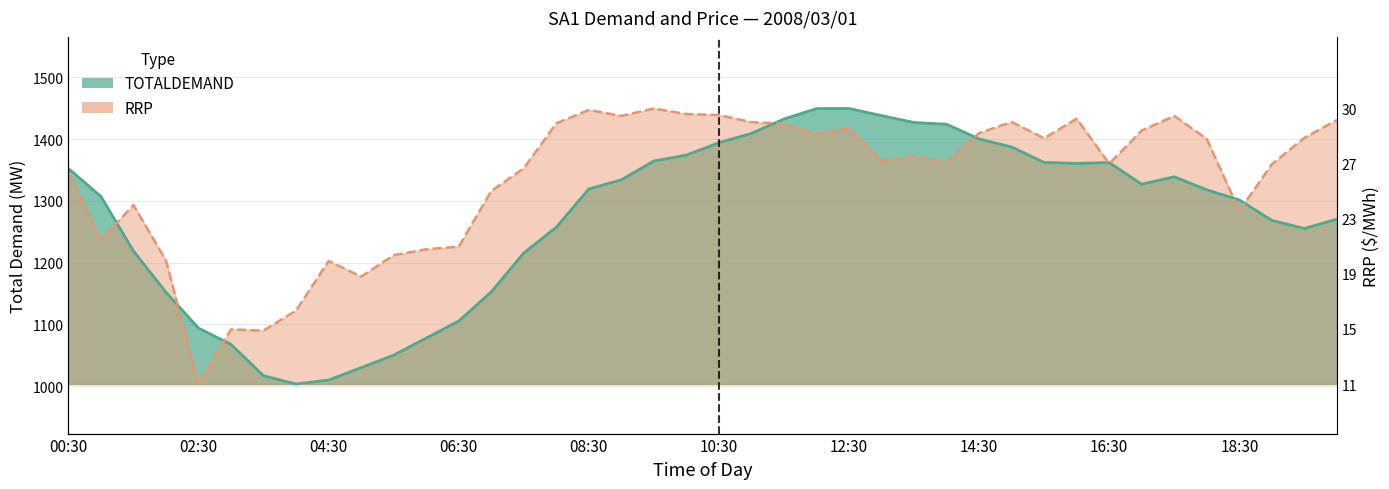

Reading left to right, extract all data points from this chart.

TOTALDEMAND: 00:30=1352.5	01:00=1307.1	01:30=1218.8	02:00=1152.0	02:30=1094.0	03:00=1067.5	03:30=1016.8	04:00=1003.5	04:30=1009.9	05:00=1029.9	05:30=1050.2	06:00=1077.8	06:30=1105.4	07:00=1152.6	07:30=1215.6	08:00=1257.3	08:30=1319.3	09:00=1334.1	09:30=1364.6	10:00=1374.1	10:30=1394.3	11:00=1409.3	11:30=1432.6	12:00=1449.4	12:30=1449.6	13:00=1438.1	13:30=1426.9	14:00=1424.1	14:30=1400.3	15:00=1387.3	15:30=1362.2	16:00=1360.7	16:30=1362.0	17:00=1327.0	17:30=1339.1	18:00=1317.8	18:30=1301.6	19:00=1268.4	19:30=1255.3	20:00=1270.4
RRP: 00:30=1345.7	01:00=1236.7	01:30=1293.4	02:00=1203.4	02:30=1003.5	03:00=1092.0	03:30=1089.9	04:00=1122.6	04:30=1202.7	05:00=1177.3	05:30=1212.1	06:00=1221.7	06:30=1225.9	07:00=1315.9	07:30=1352.8	08:00=1425.6	08:30=1447.2	09:00=1437.6	09:30=1449.6	10:00=1440.6	10:30=1439.0	11:00=1427.5	11:30=1425.1	12:00=1408.5	12:30=1417.4	13:00=1364.8	13:30=1372.3	14:00=1361.7	14:30=1409.9	15:00=1427.7	15:30=1401.4	16:00=1433.1	16:30=1360.3	17:00=1413.9	17:30=1437.6	18:00=1400.2	18:30=1284.0	19:00=1359.4	19:30=1402.1	20:00=1431.0